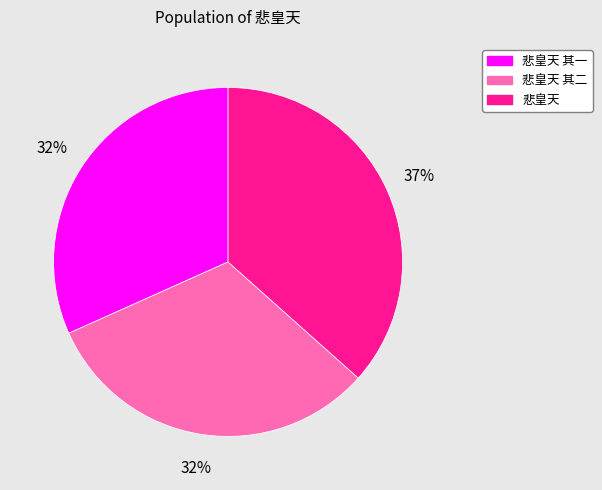

Approximately how many times larger is the value at 悲皇天 compared to 悲皇天 其二?

1.2